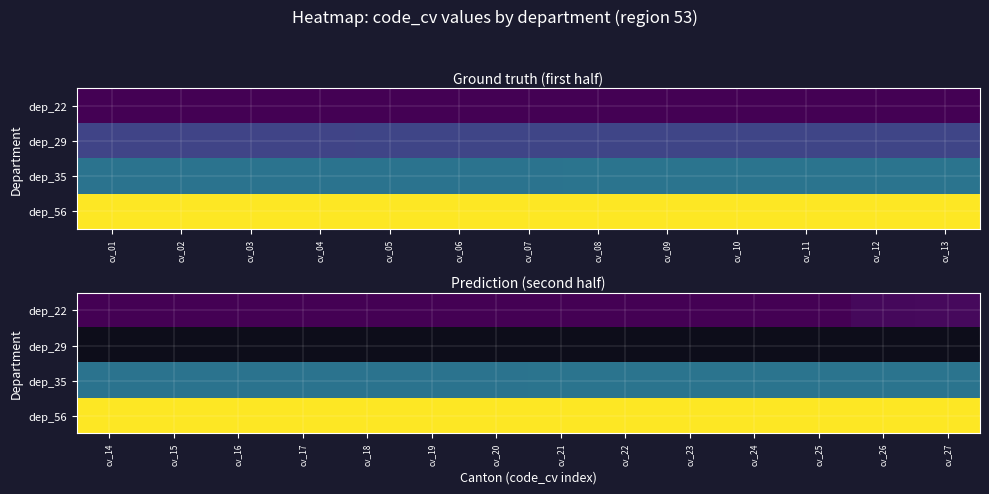

What is the difference between the highest and lowest values at cv_15?

3400.0